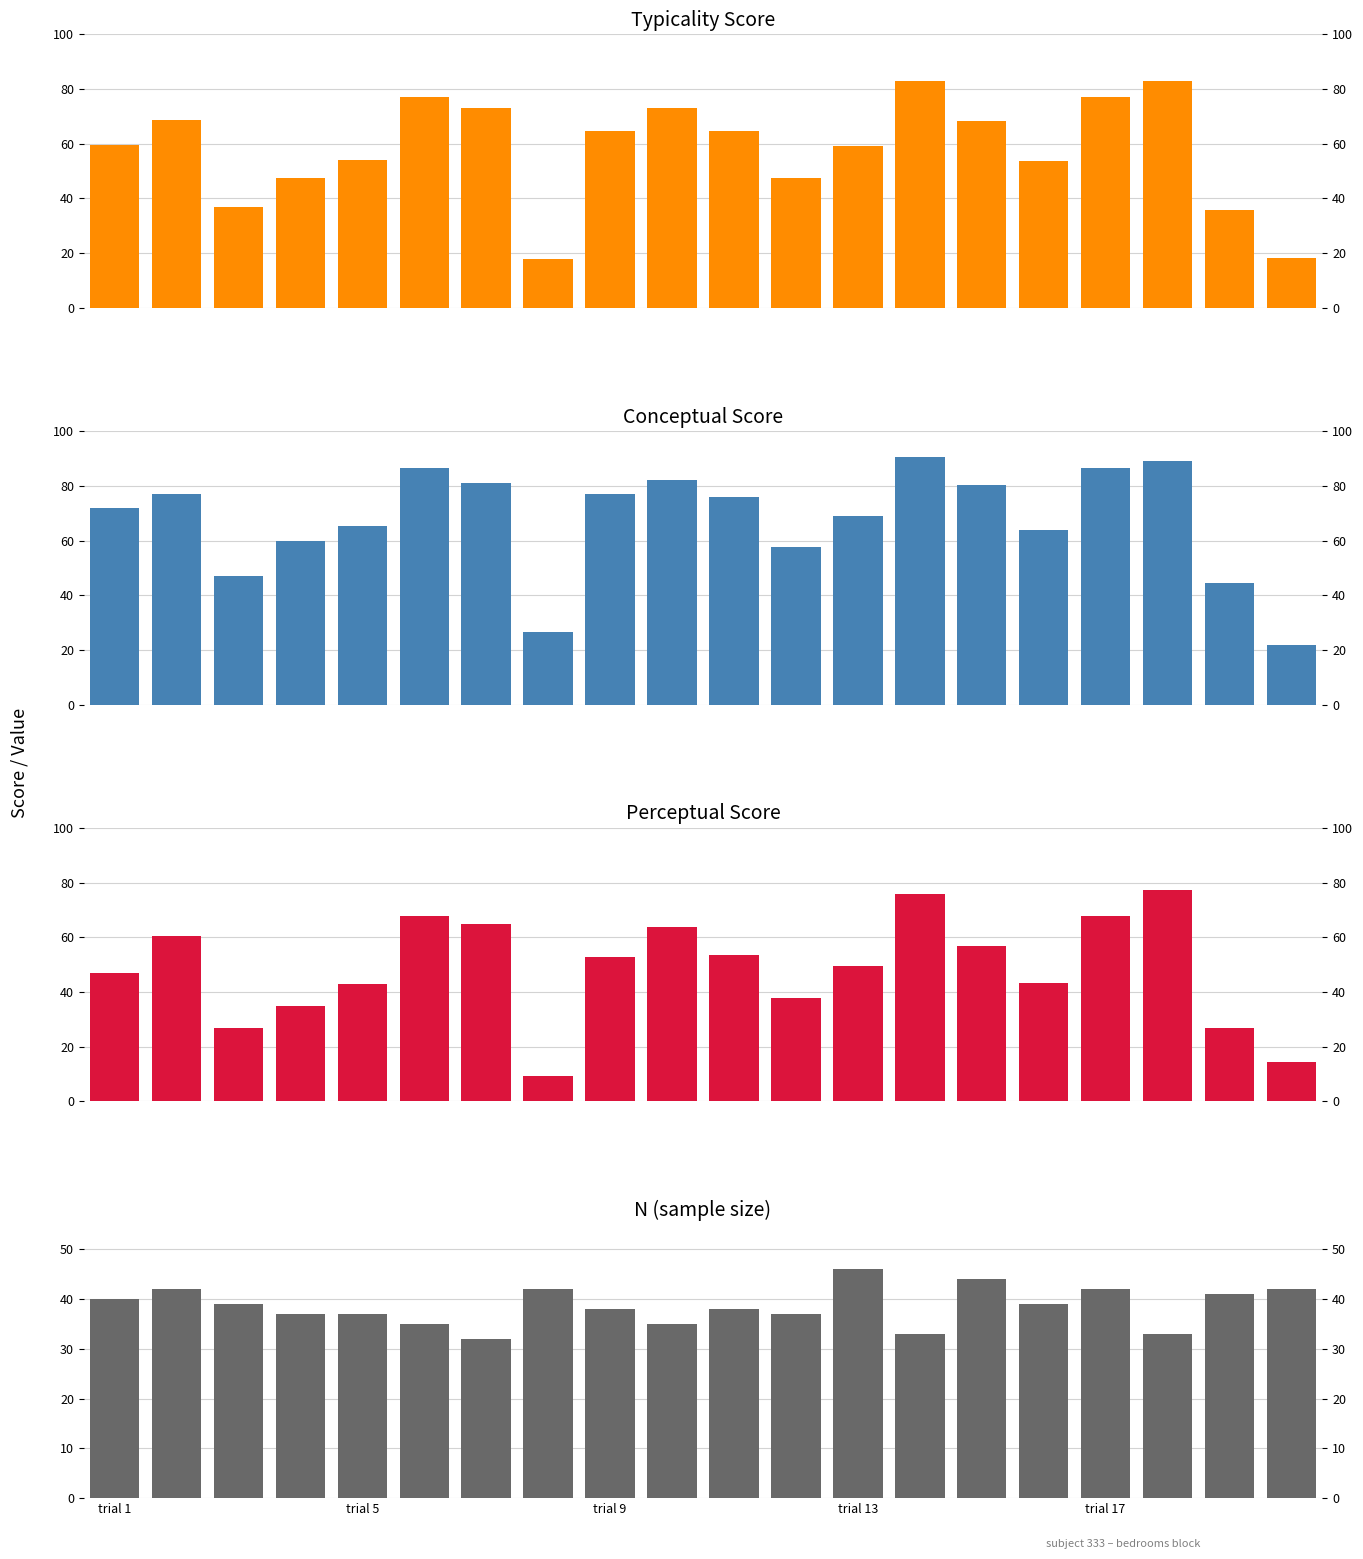

How many groups of bars are there?

20